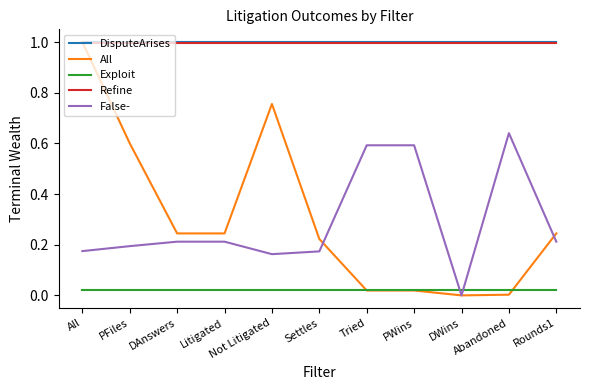

Is it true that DisputeArises equals 0.5 at PFiles?

False